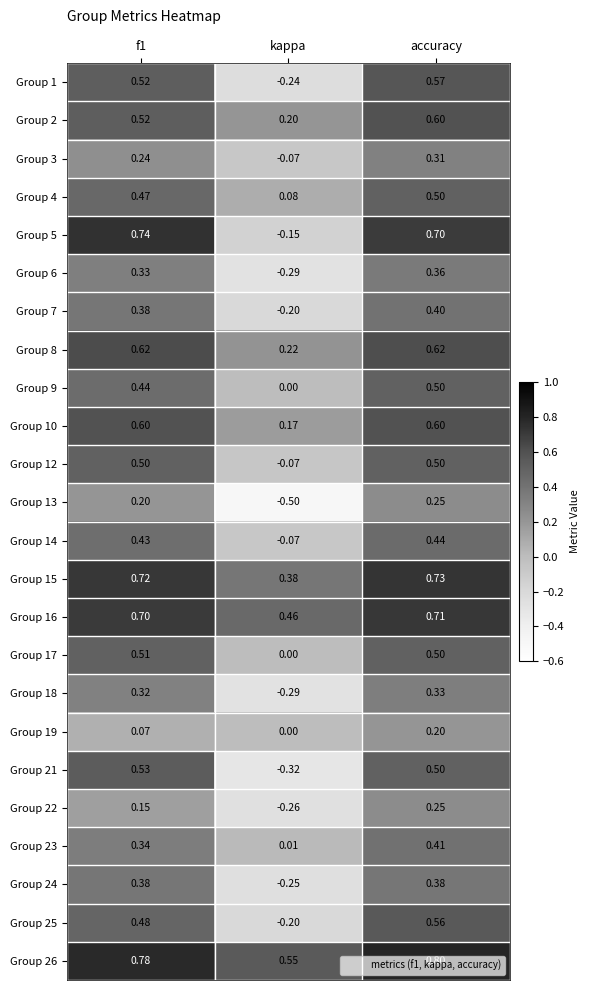

Which series has the largest total across all categories?

Group 26